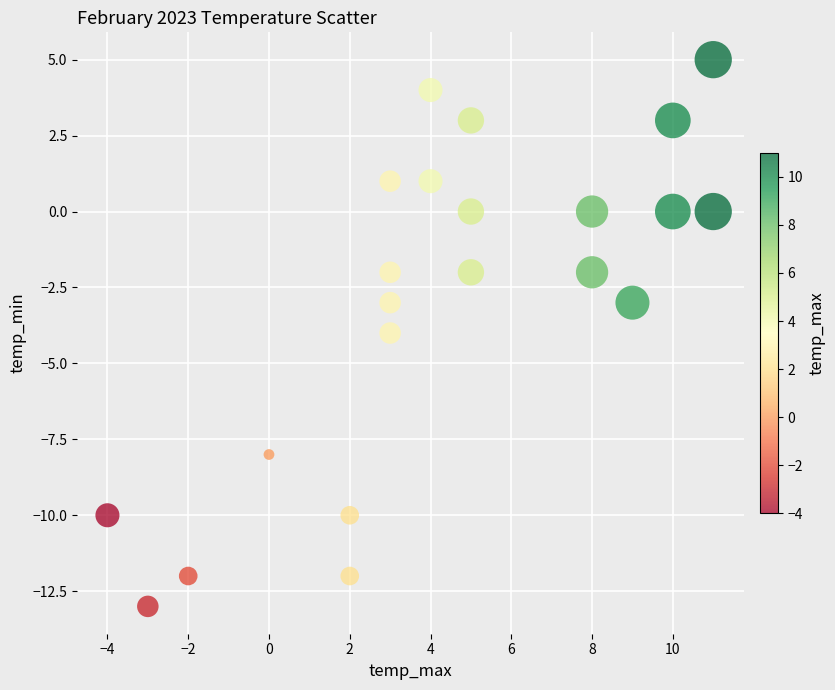

What is the range of X values (max minus min)?

15